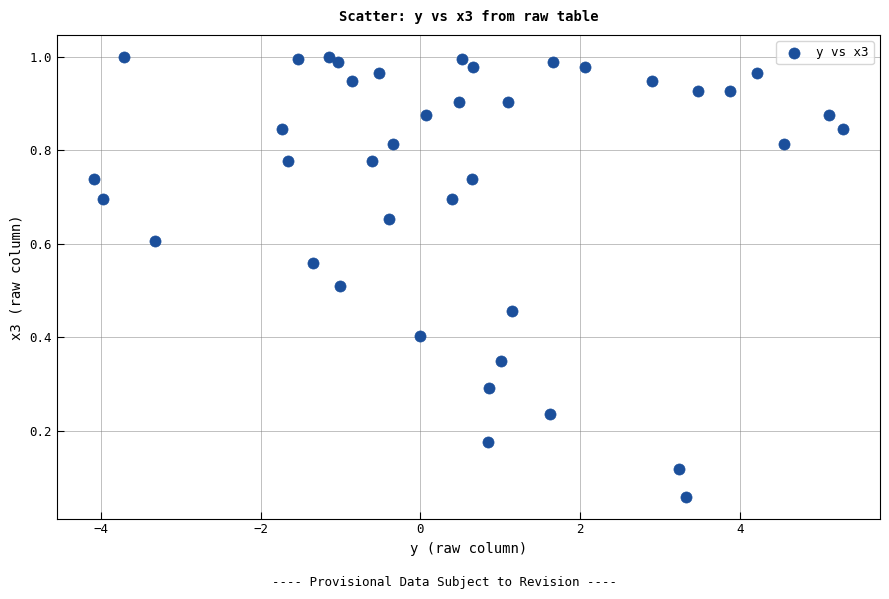

What is the range of X values (max minus min)?

9.4